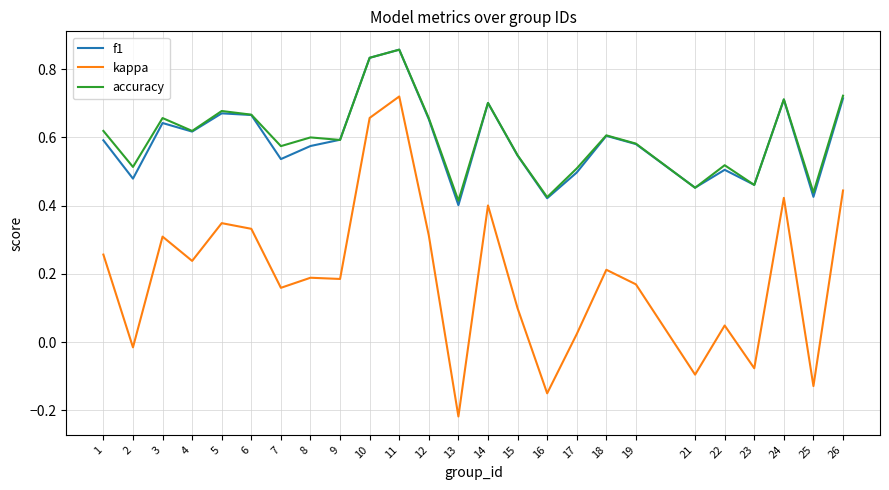

Which series has the largest range (max minus min)?

kappa